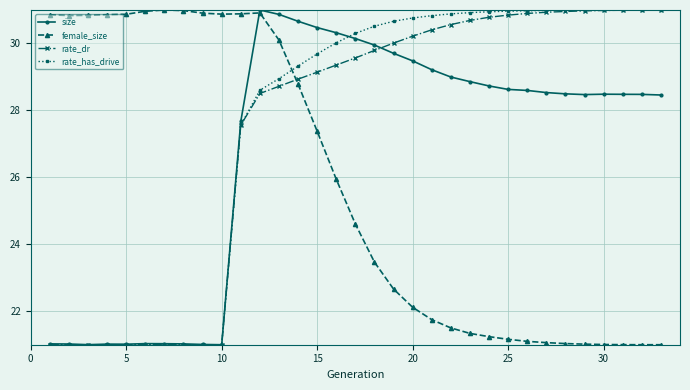

How many values in the rate_dr series are below 29?

14